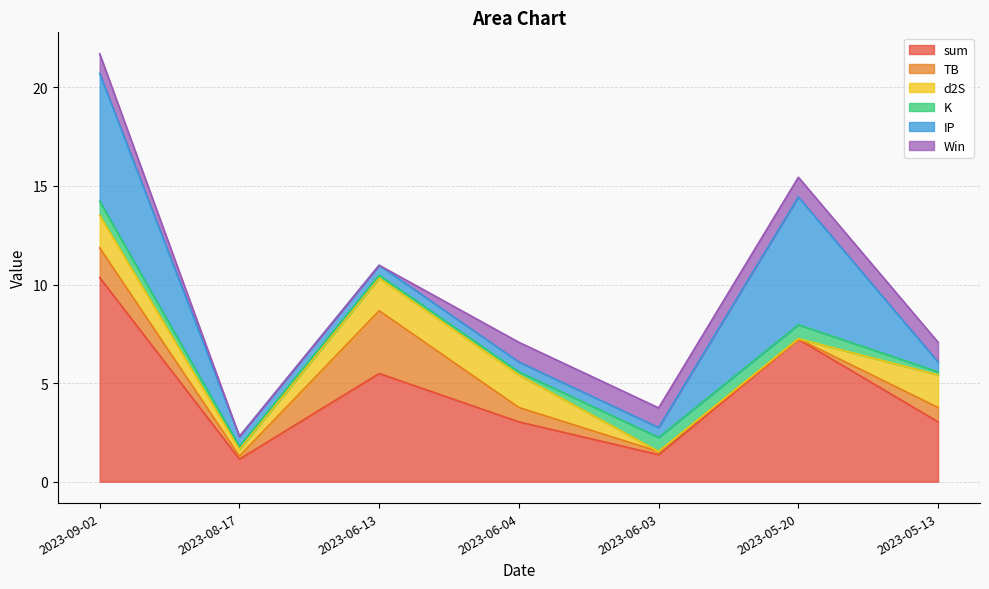

What is the spread (max minus min) of values at 2023-08-17?

1.1